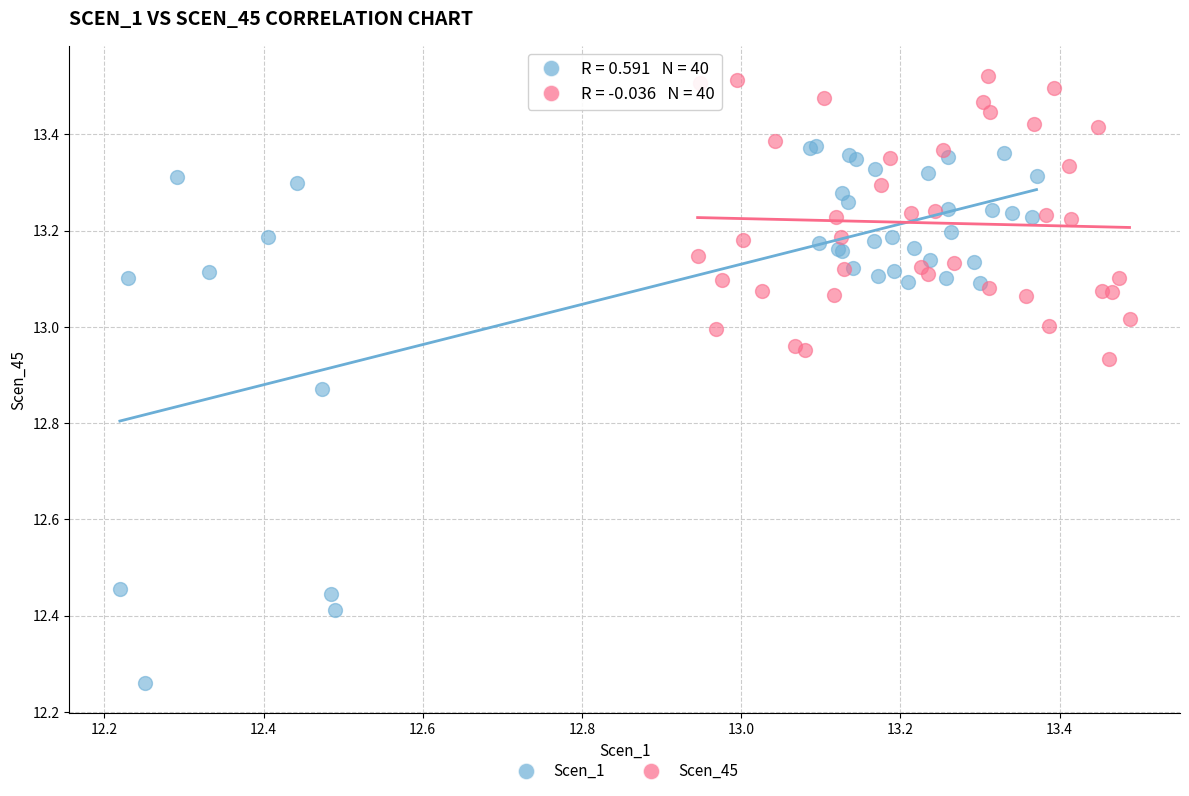

Which series reaches the maximum Y coordinate?

Scen_45